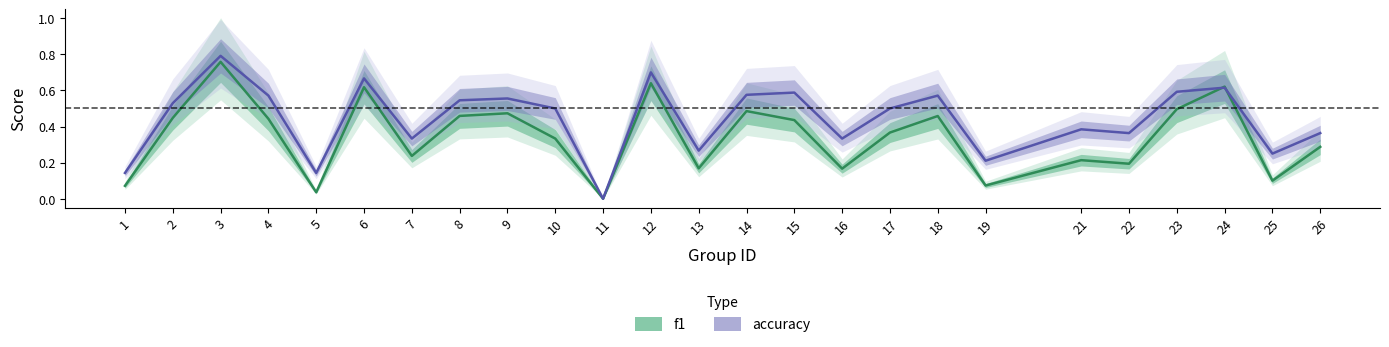

Does the chart display data point markers on the line(s)?

No